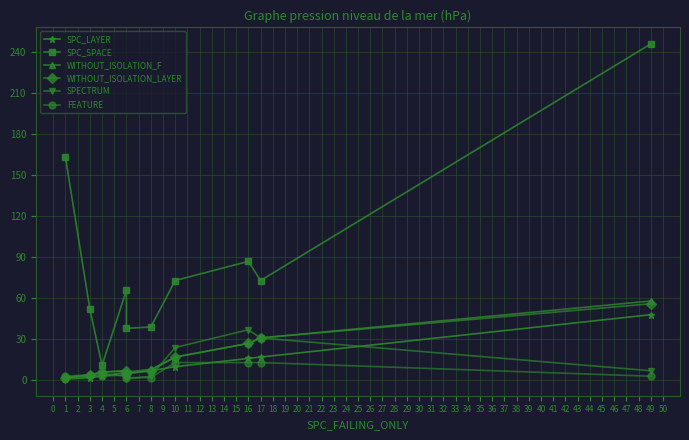

Count the number of categories in the chart.

10